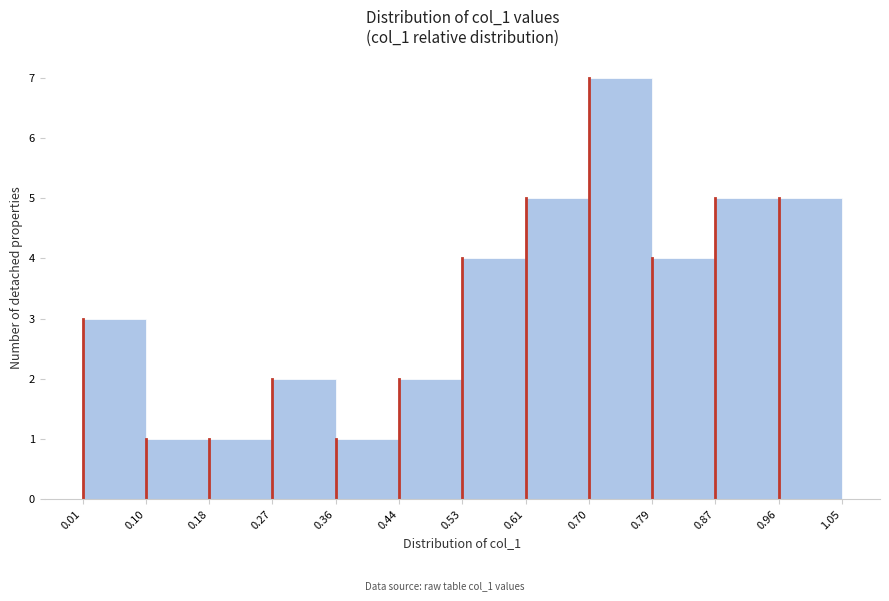

Which range on the x-axis has the tallest bar?

0.70 to 0.79